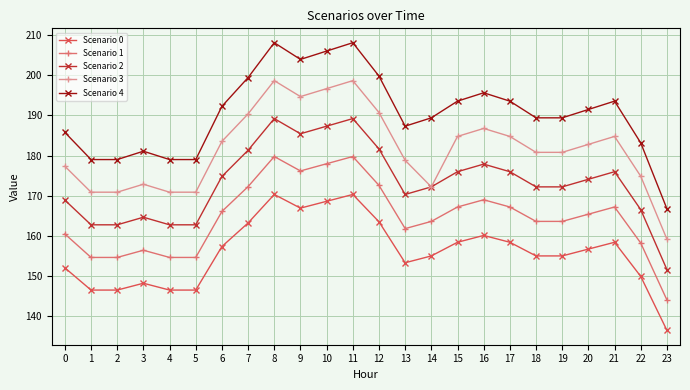

How many lines are shown in the chart?

5